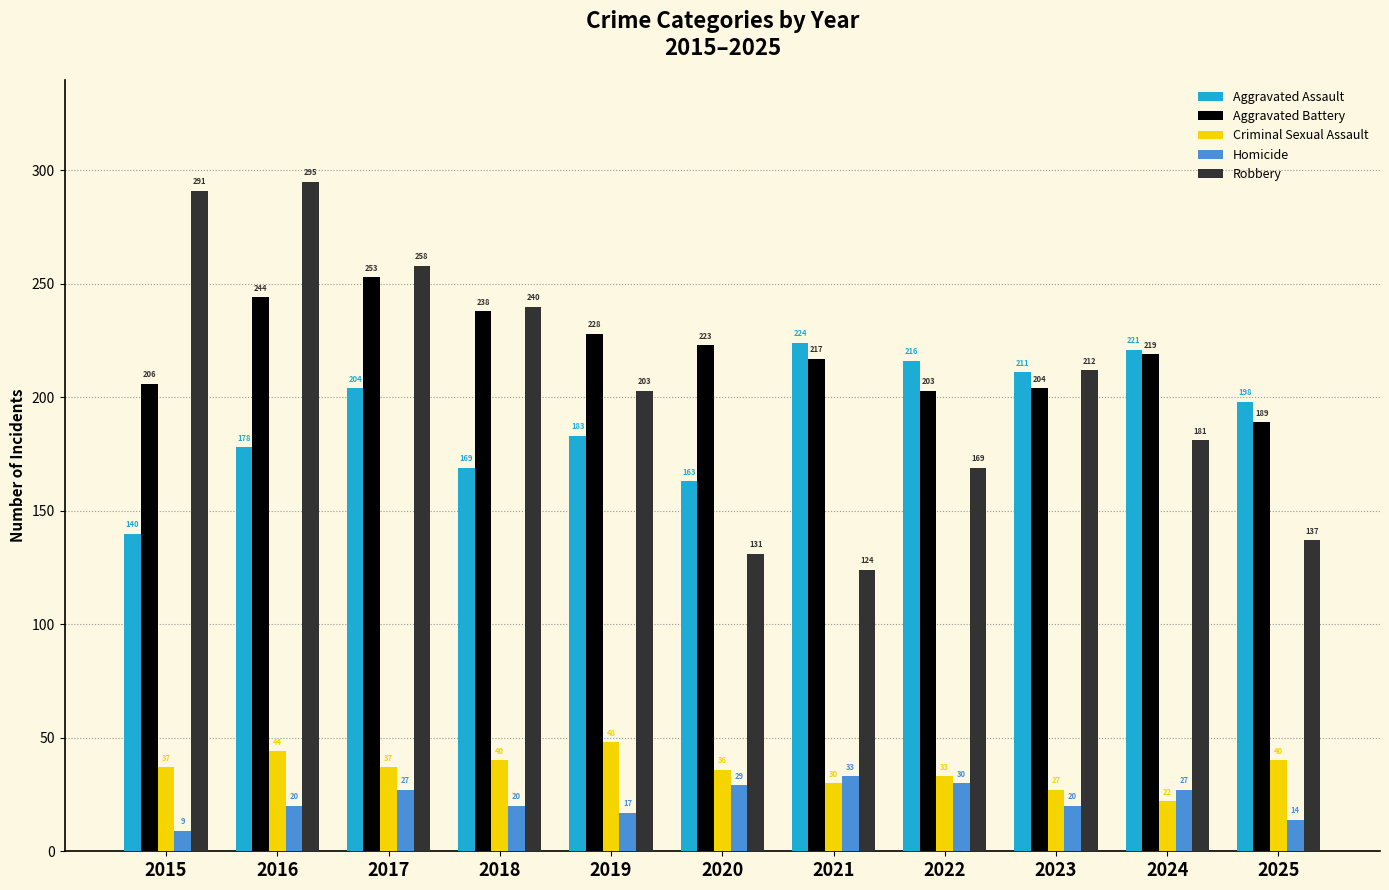

What is the difference between the maximum and minimum values in the Aggravated Assault series?

84